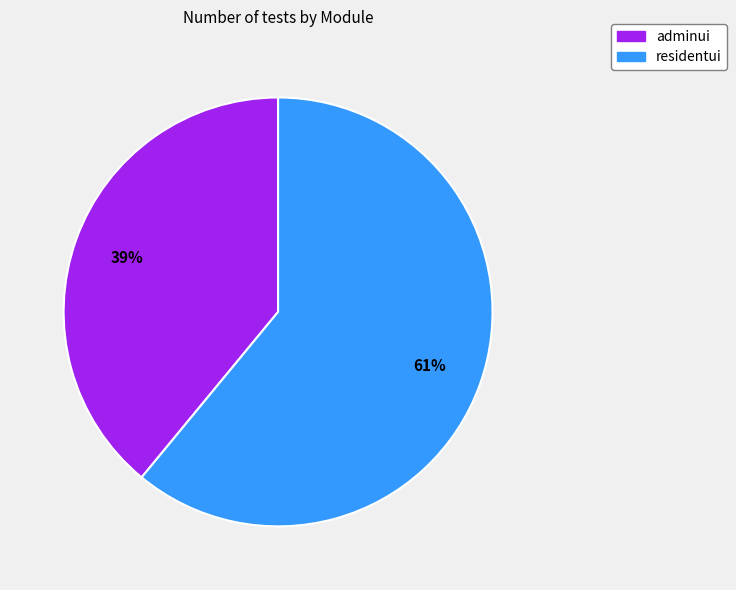

Which has a higher value, residentui or adminui?

residentui